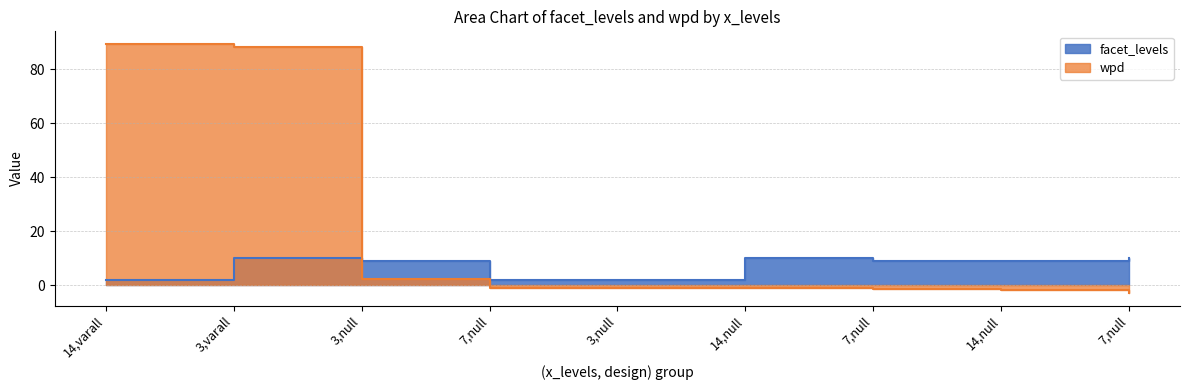

At 14,null, list the series in order from largest to smallest.

facet_levels, wpd